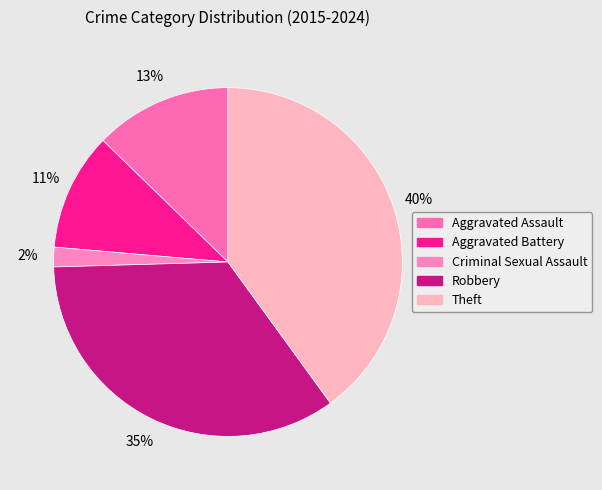

What is the smallest slice in the pie chart?

Criminal Sexual Assault